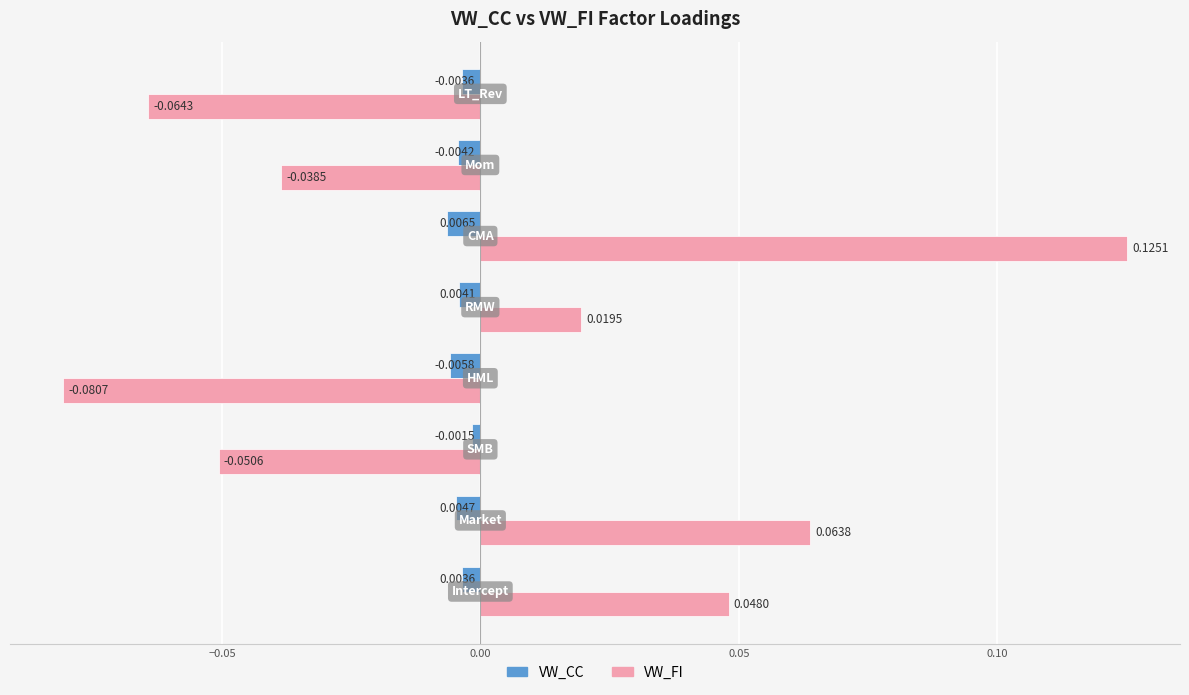

At how many categories does at least one series exceed 0?

4